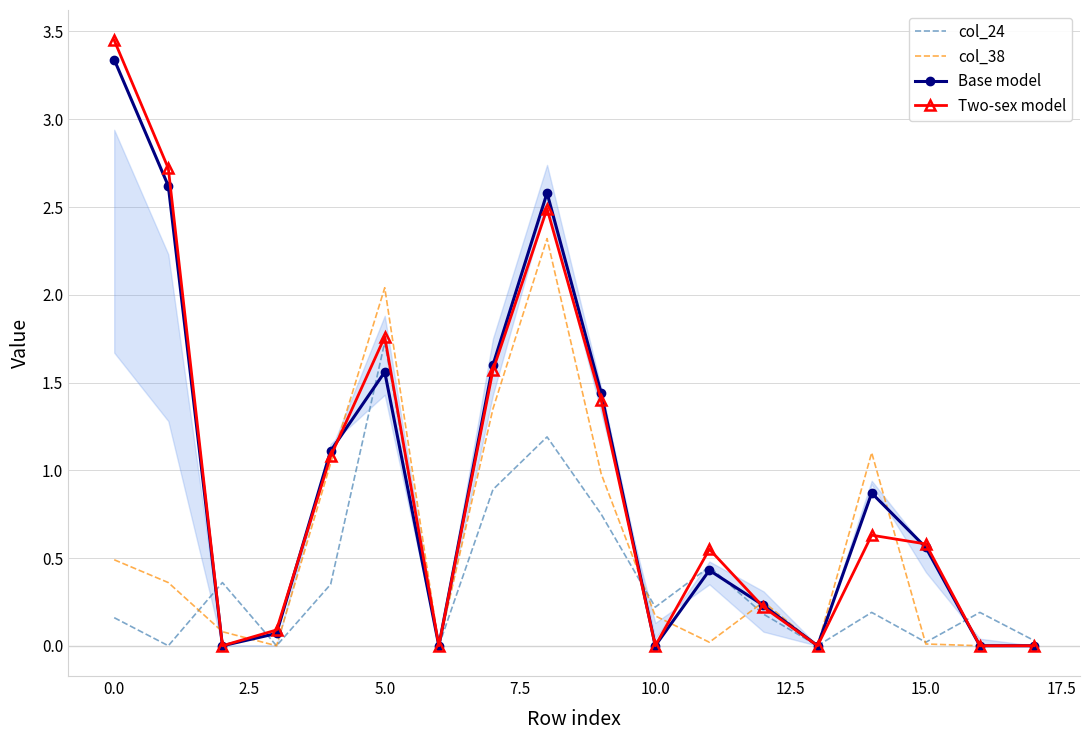

Which series has the largest range (max minus min)?

Two-sex model